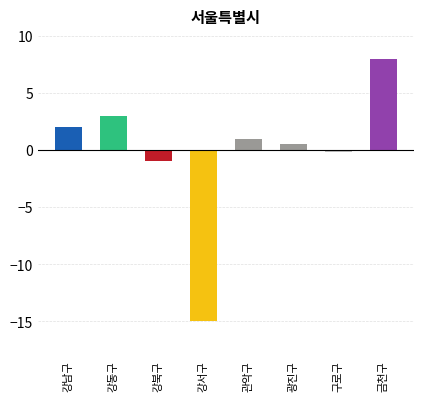

Does the chart contain any negative values?

Yes